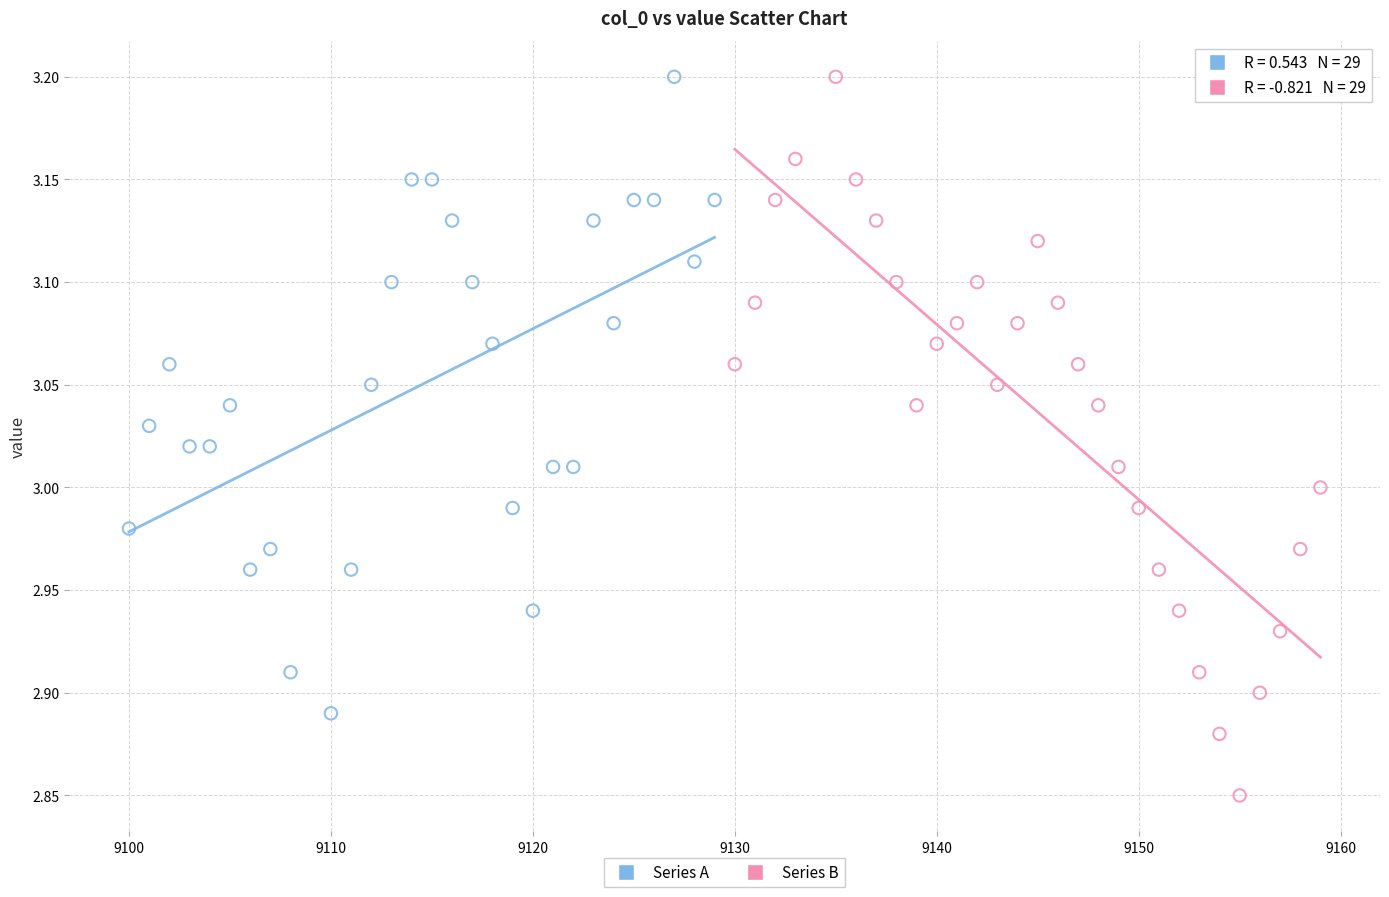

Which series has the widest spread of Y values?

Series B